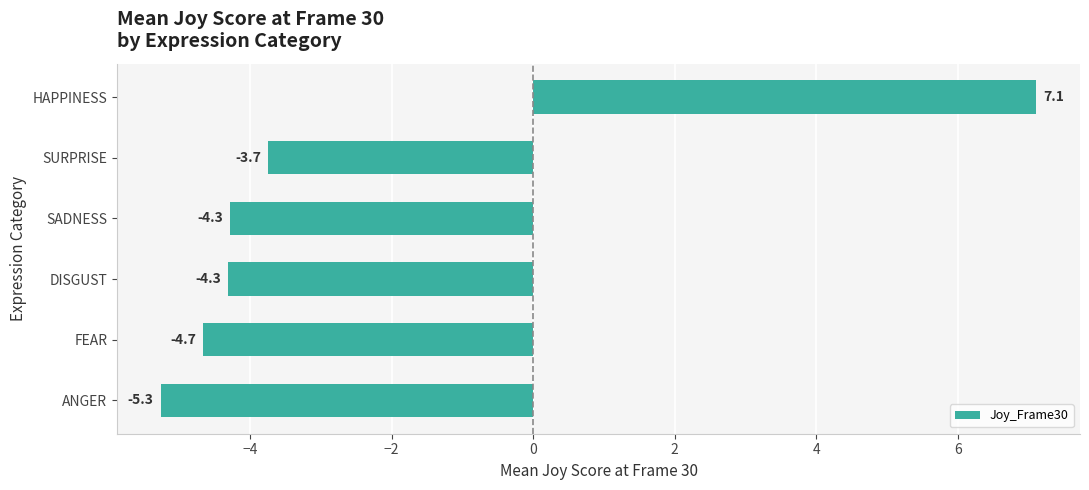

The value at SADNESS is -5.8. True or false?

False